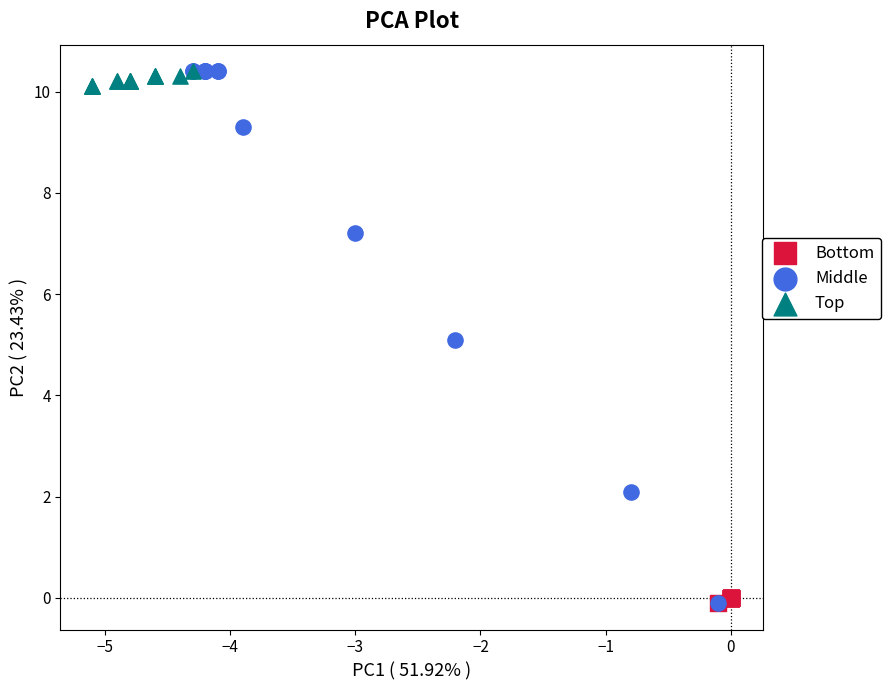

Which series has the widest spread of Y values?

Middle